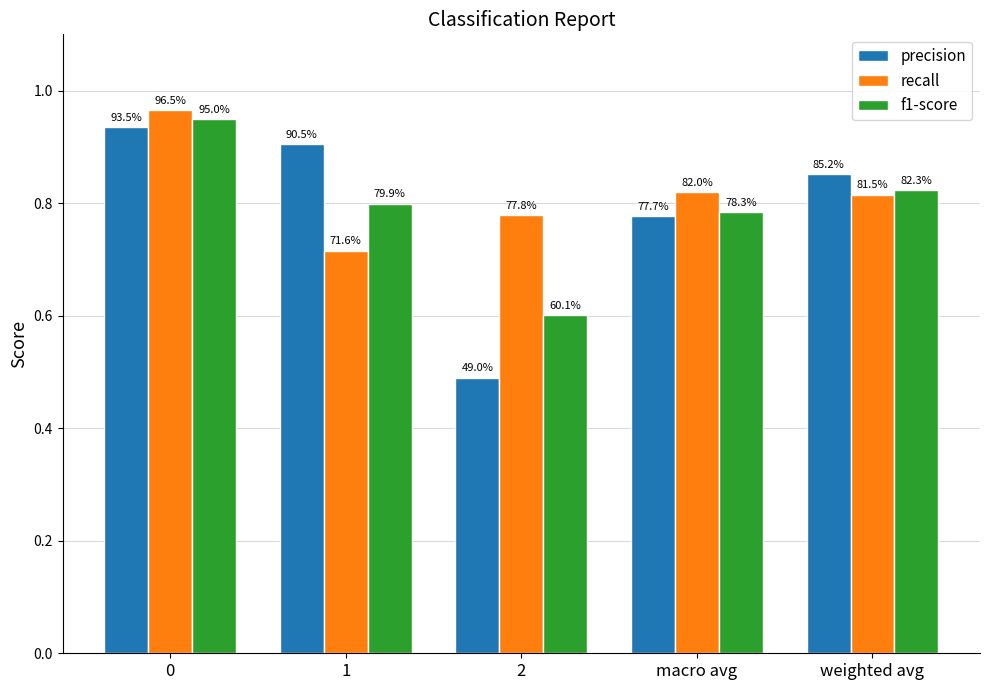

How many f1-score values are between 0 and 1?

5